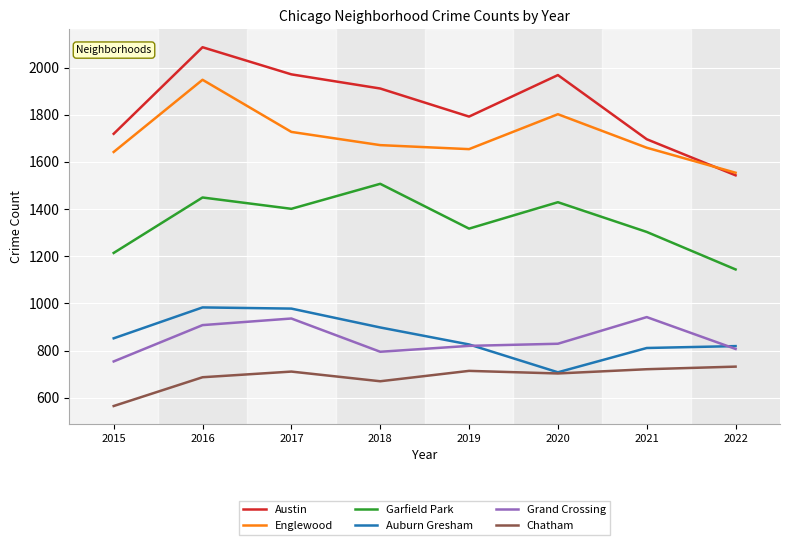

Does the chart have visible grid lines?

Yes